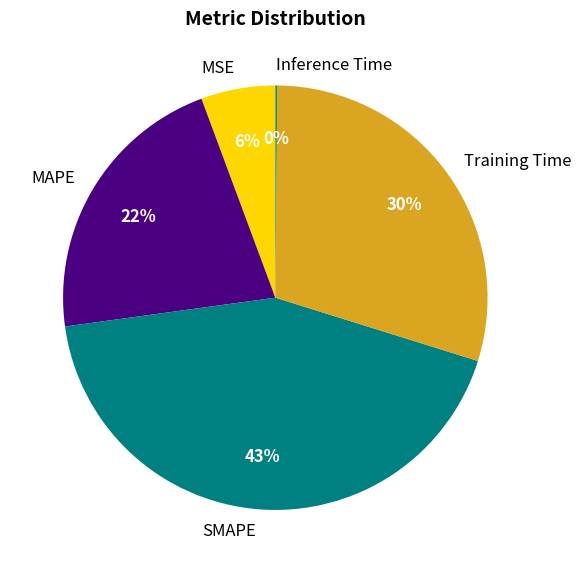

Does any single category account for the majority?

No